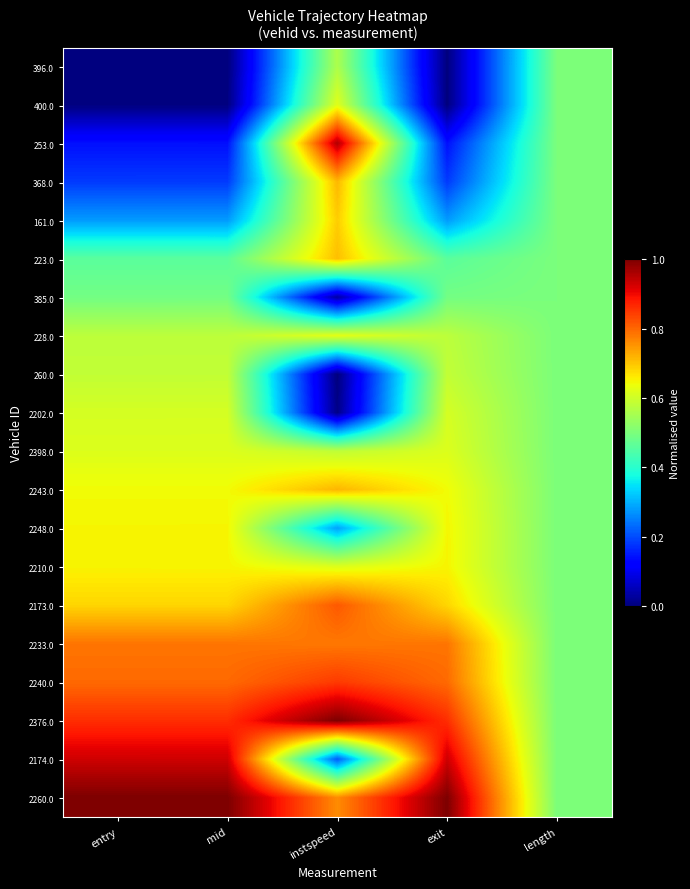

Which has a higher value, length or exit?

length